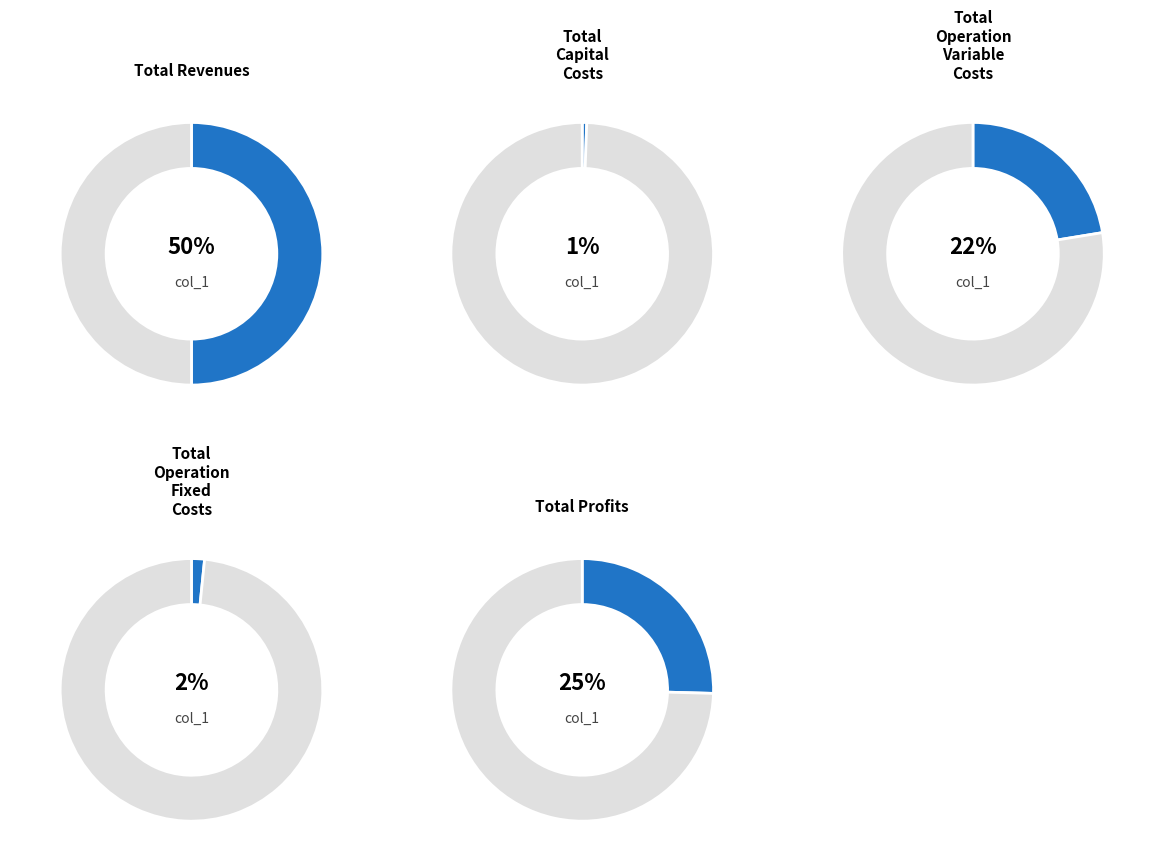

What is the total percentage of Total Operation Variable Costs and Total Revenues?

72.4%